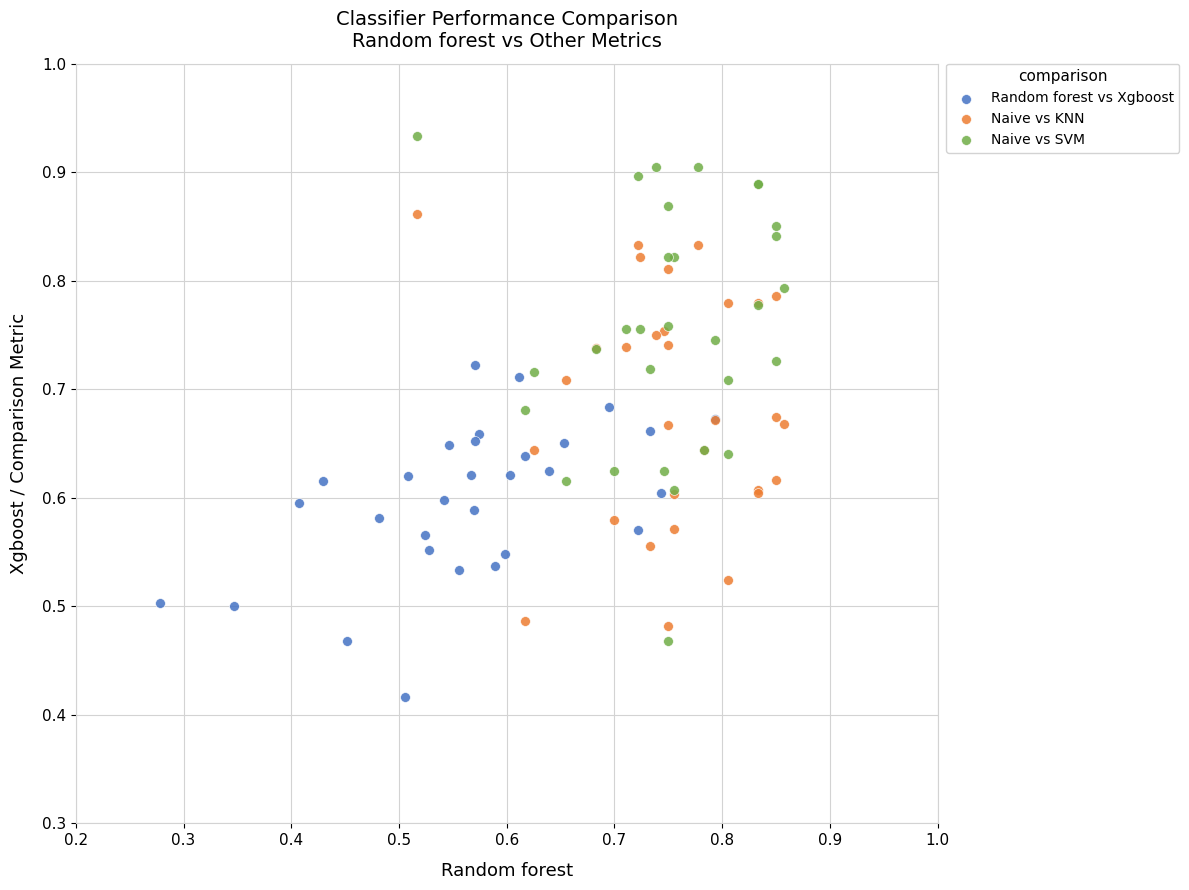

Which series has the widest spread of Y values?

Naive vs SVM